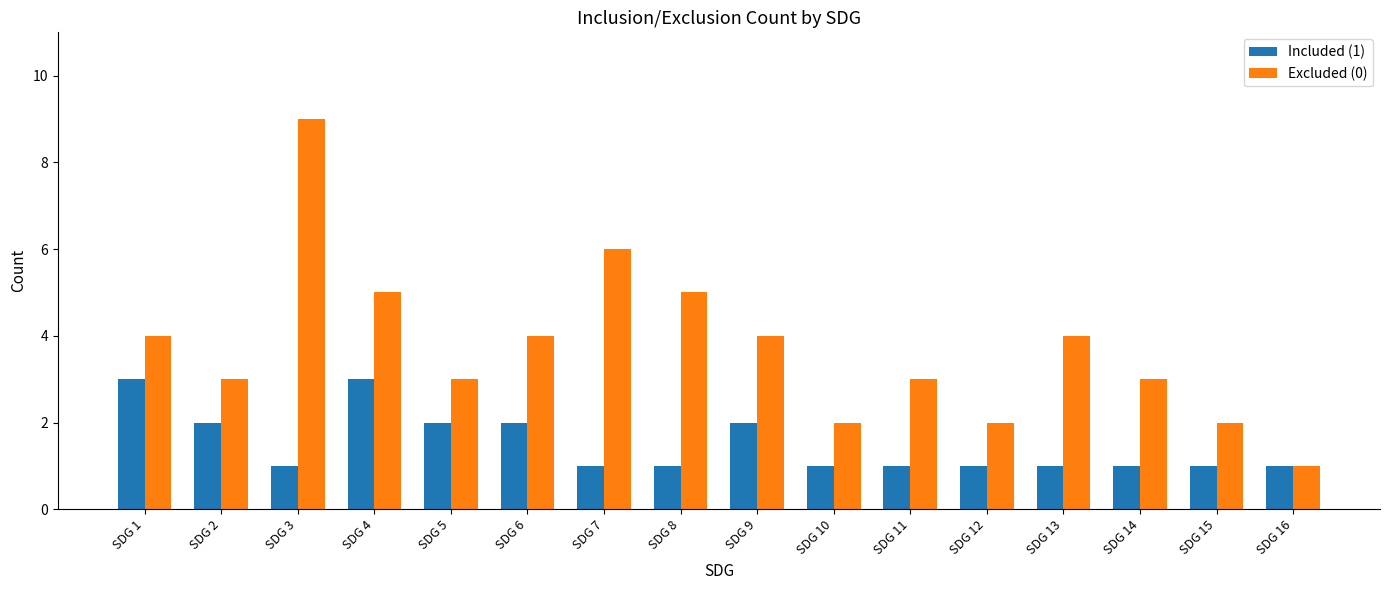

What is the sum of the Included (1) values at SDG 4 and SDG 11?

4